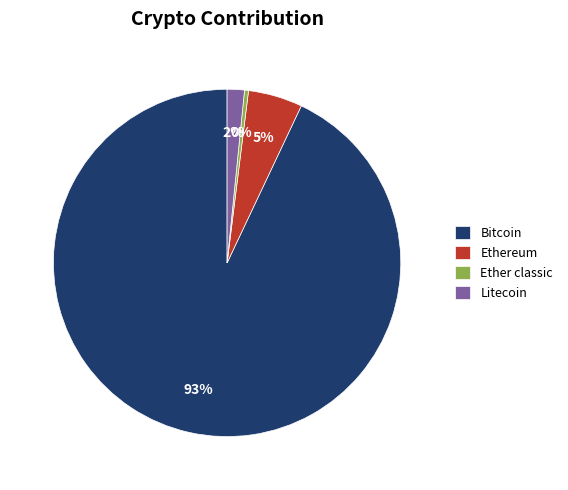

Combined, do Bitcoin and Litecoin account for over 50%?

Yes